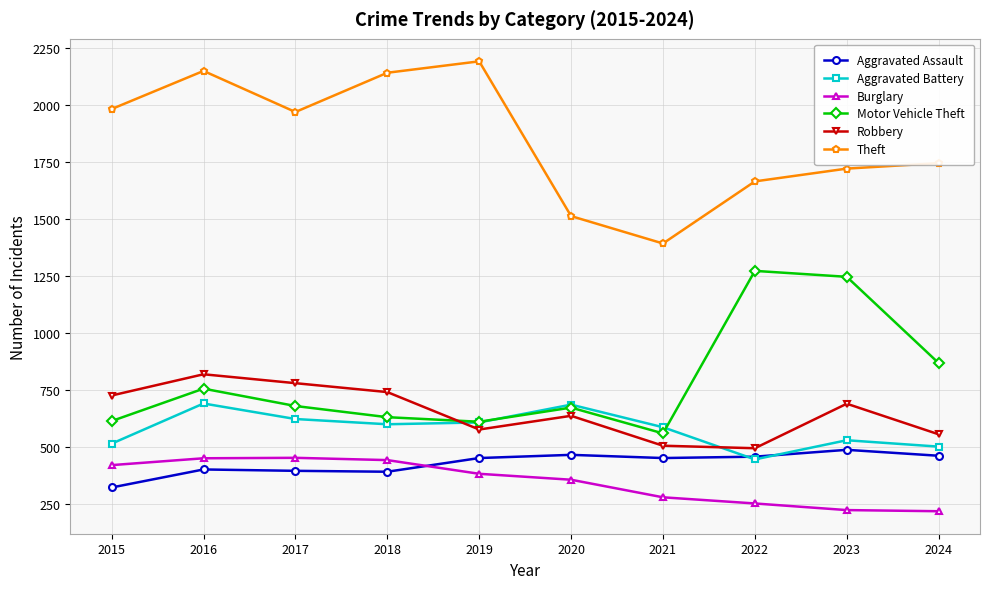

True or false: Theft and Aggravated Battery cross at least once.

False